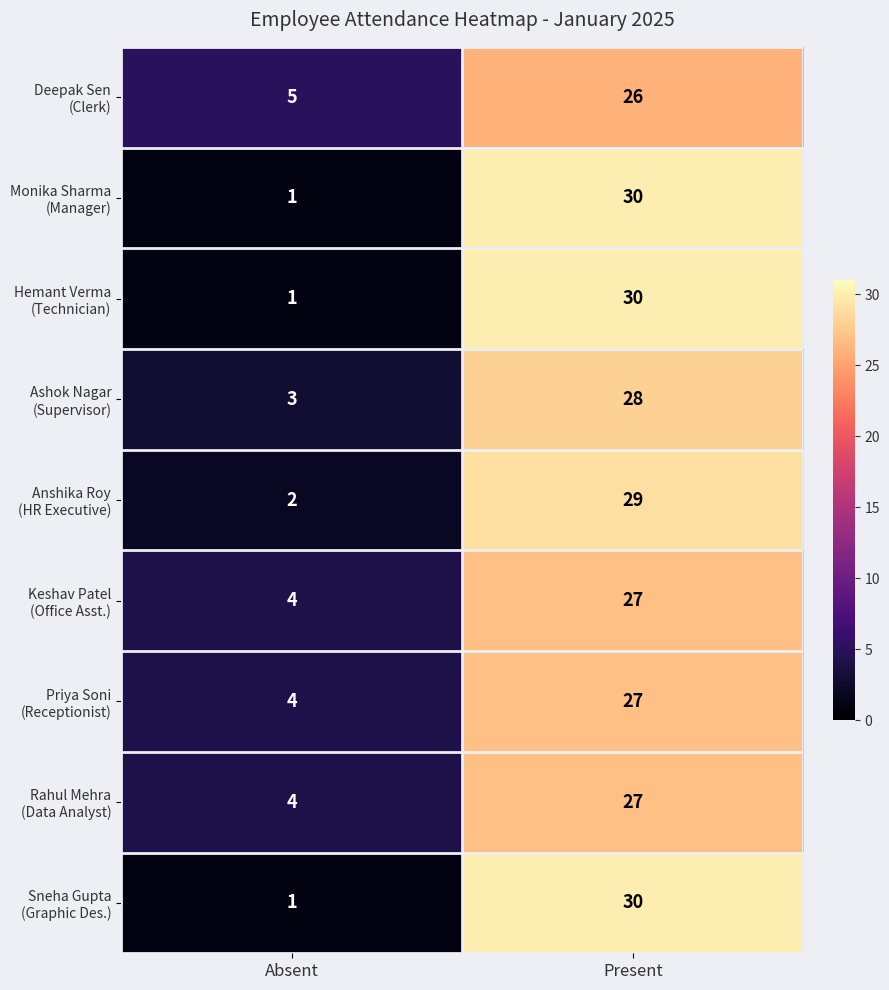

What is the total value across all series at Present?

254